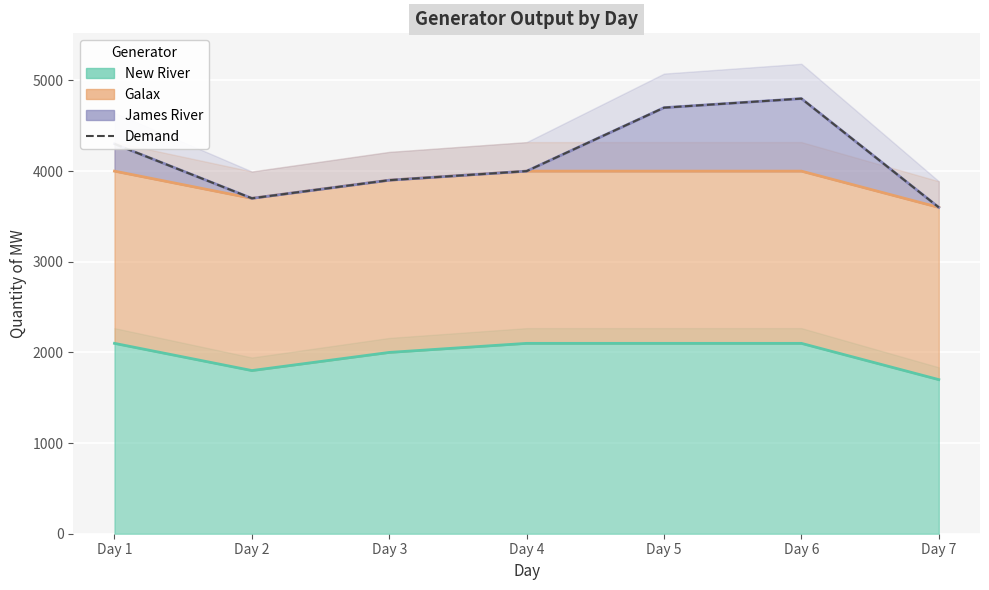

Reading left to right, list all the values displayed in this chart.

4300	3700	3900	4000	4700	4800	3600